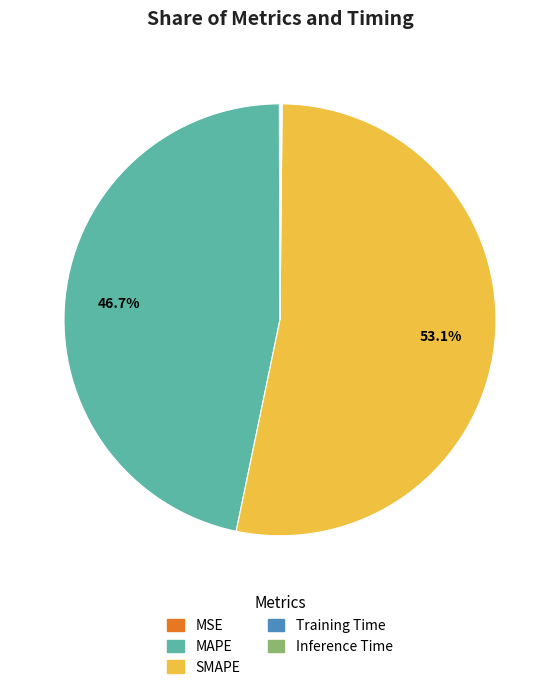

Which category has the biggest portion of the pie?

SMAPE